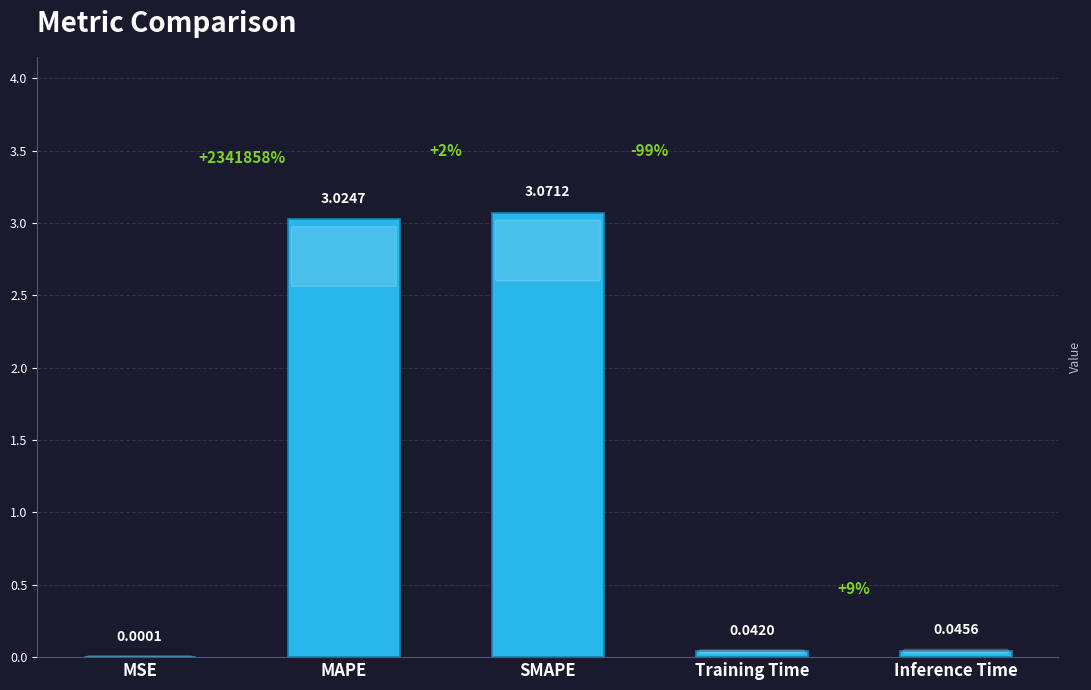

Between MAPE and MSE, which is larger?

MAPE